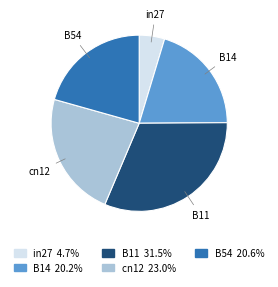

Between B11 and in27, which is larger?

B11